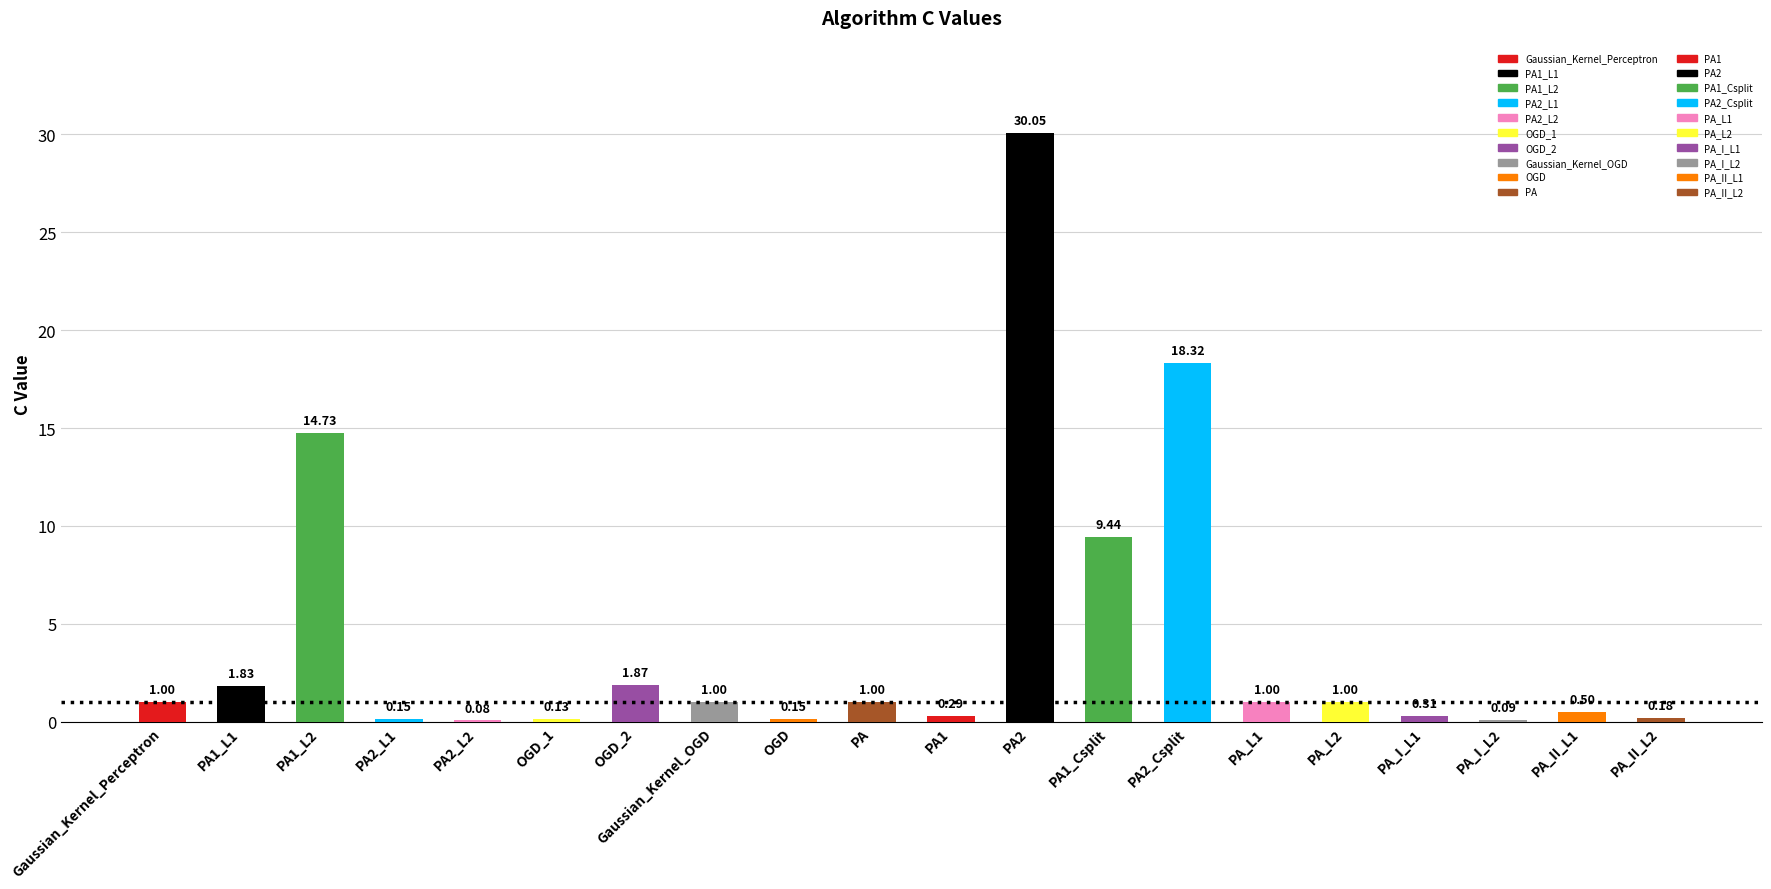

What is the sum of all values?

83.1